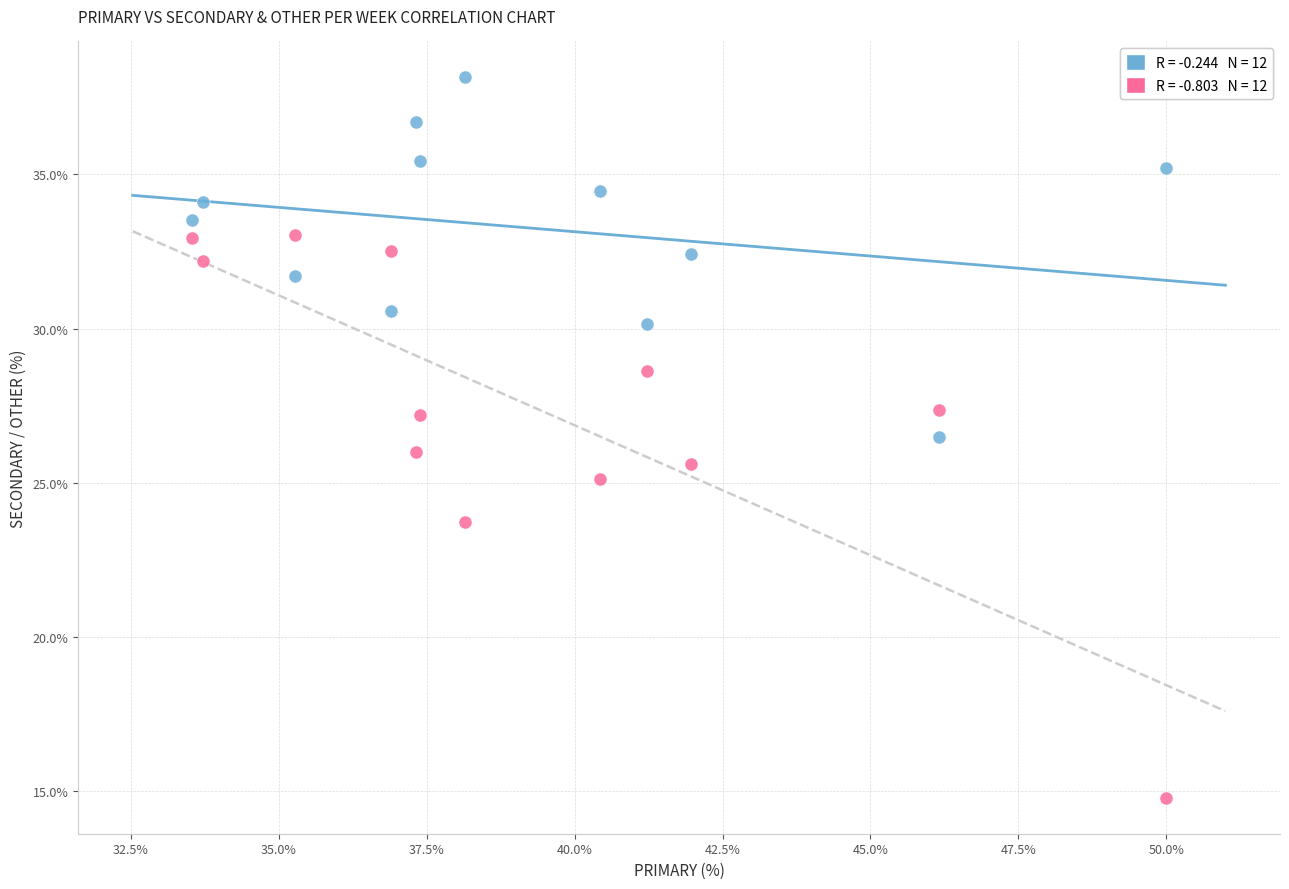

Across all data points, what is the range of Y values (max minus min)?

23.4